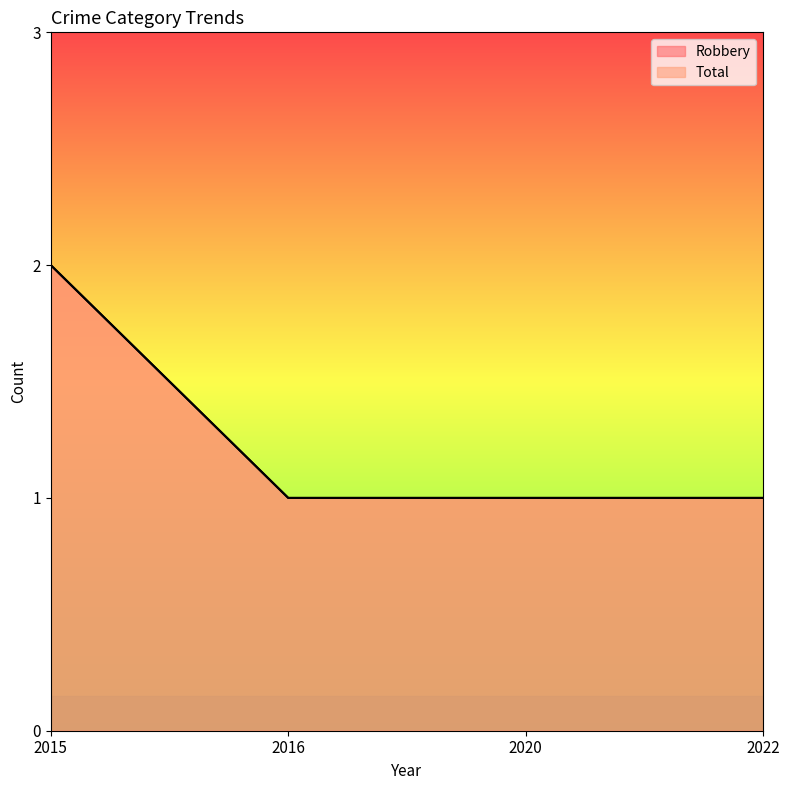

What is the value of the Total point at the 2nd from the left?

1